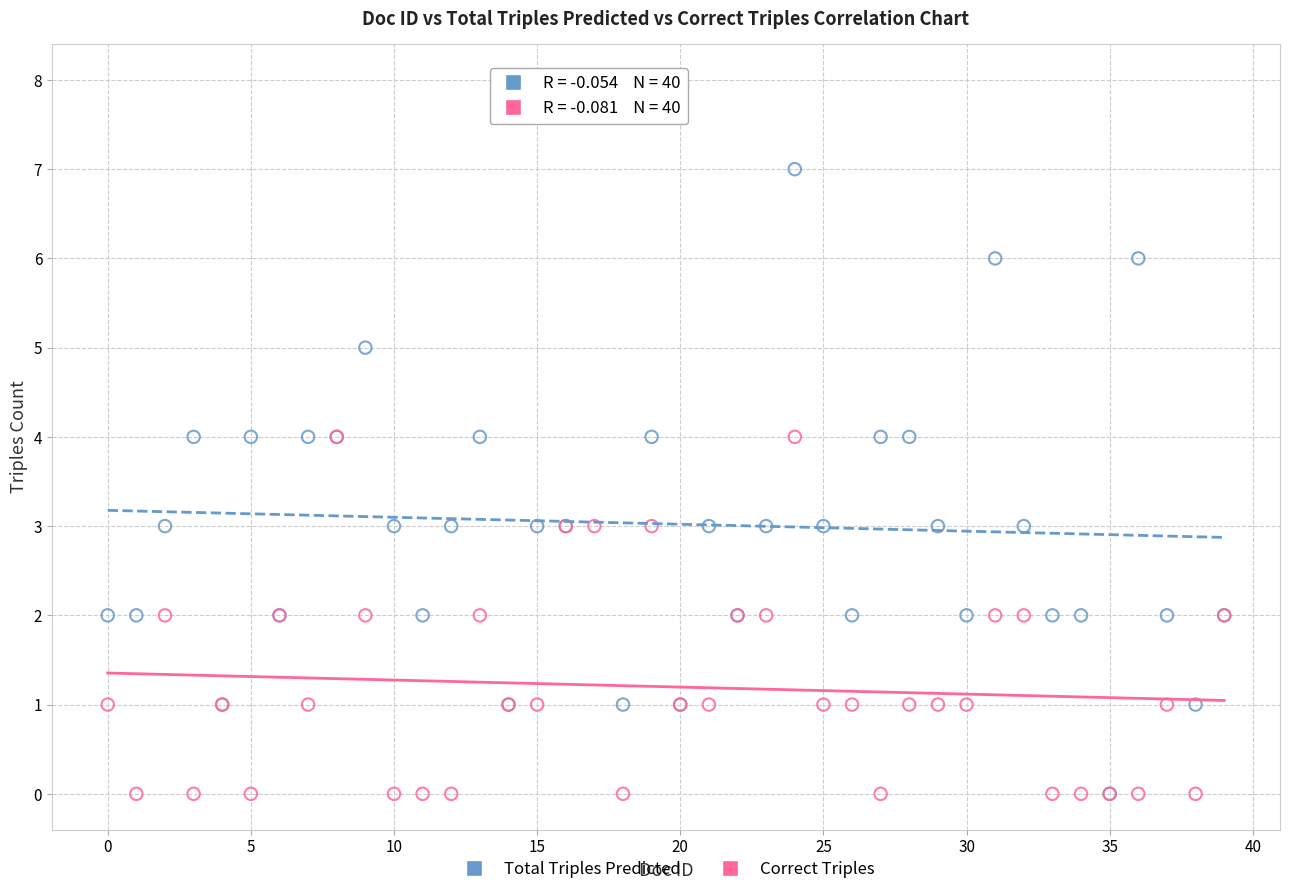

Which series contains the highest Y value?

Total Triples Predicted